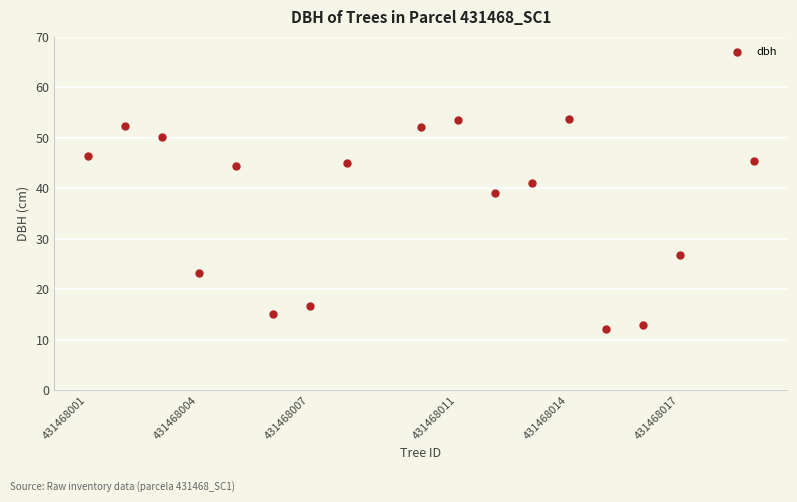

What Y value in the scatter plot is closest to 32?

26.8